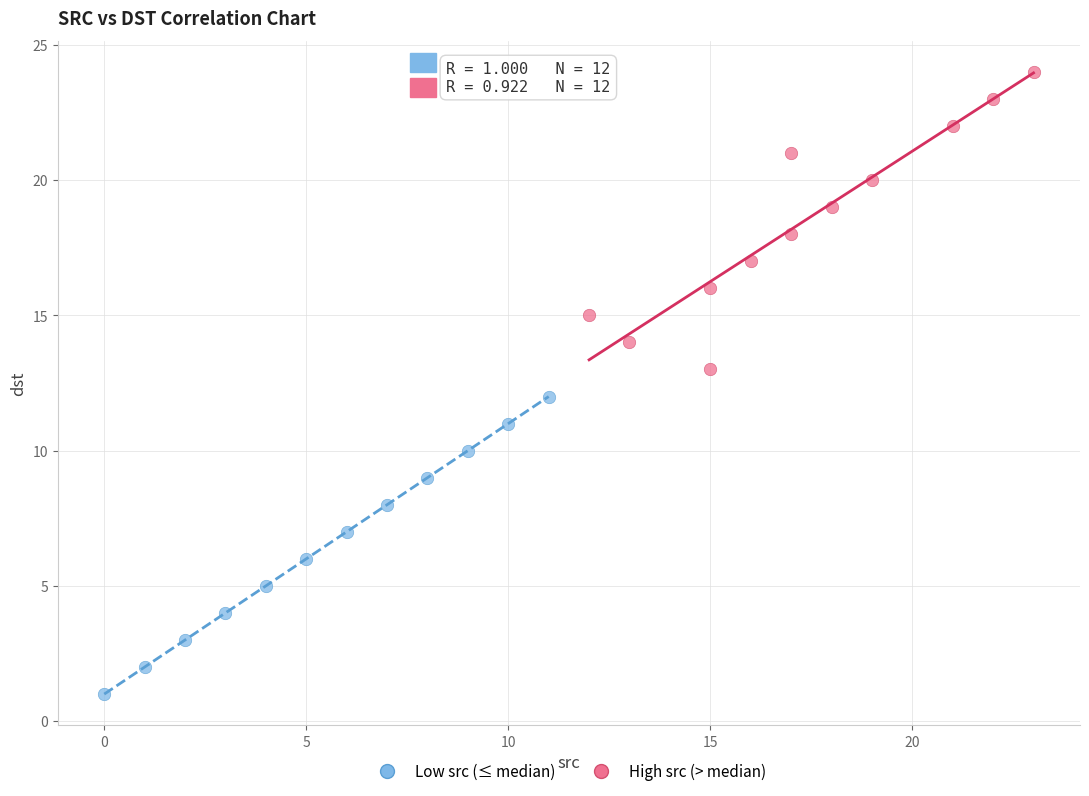

Which series reaches the minimum Y coordinate?

Low src (≤ median)